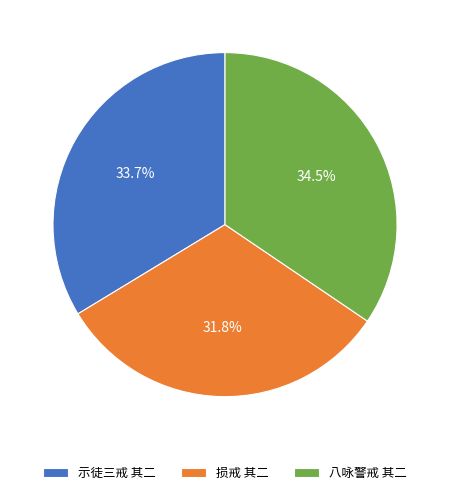

Is the sum of 八咏警戒 其二 and 示徒三戒 其二 greater than half?

Yes